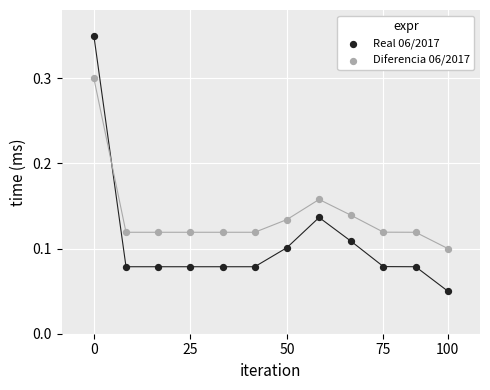

Which series reaches the maximum Y coordinate?

Real 06/2017